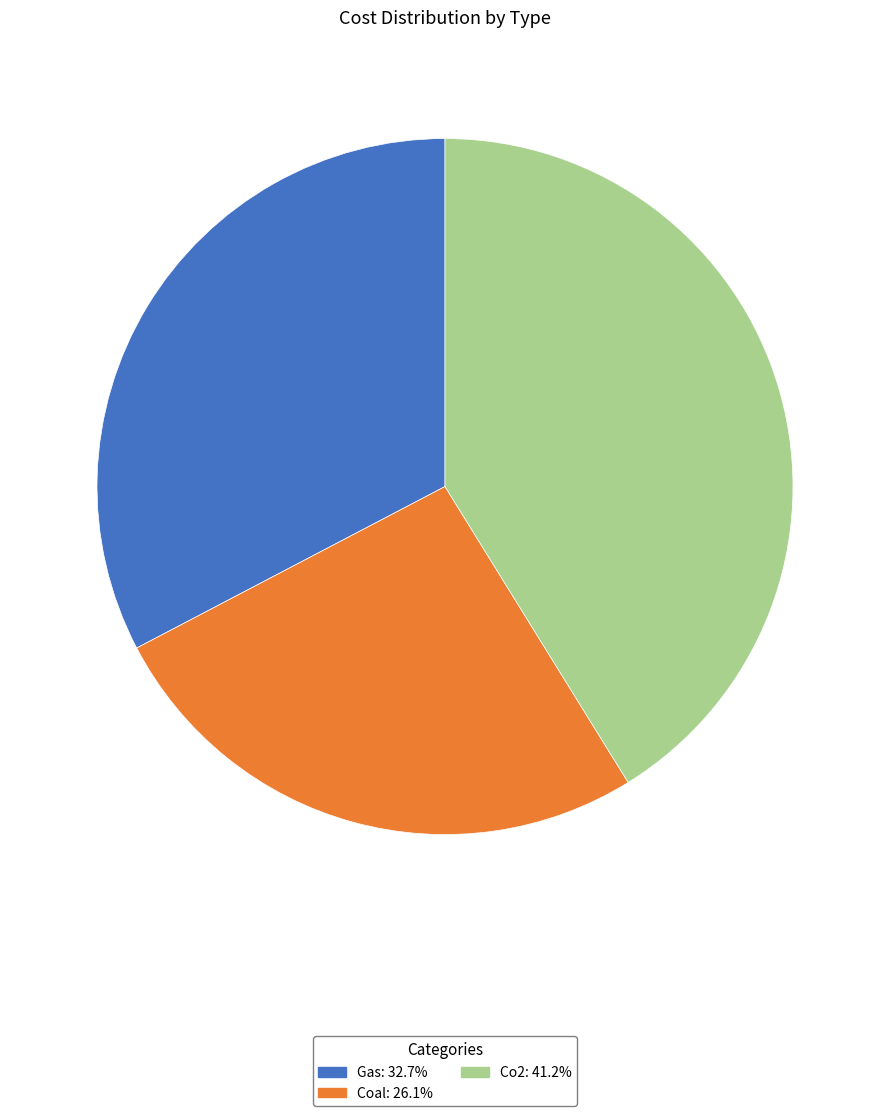

What is the ratio of the value at Gas: 32.7% to the value at Co2: 41.2%?

0.8